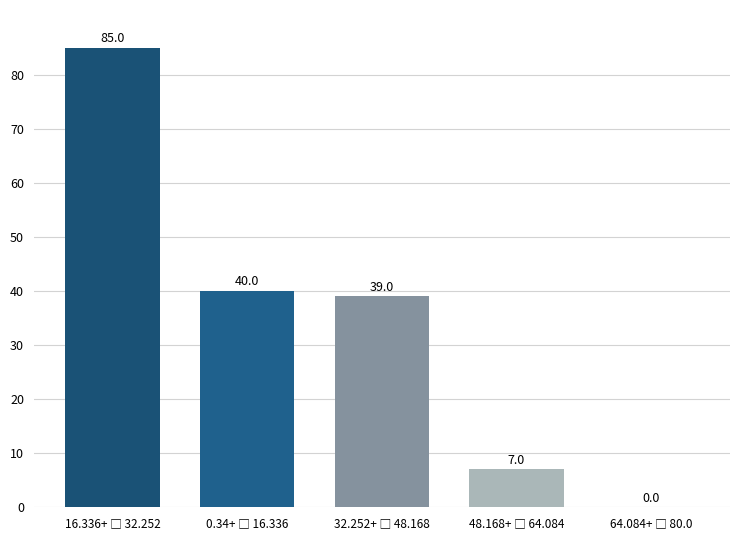

What is the greatest value displayed?

85